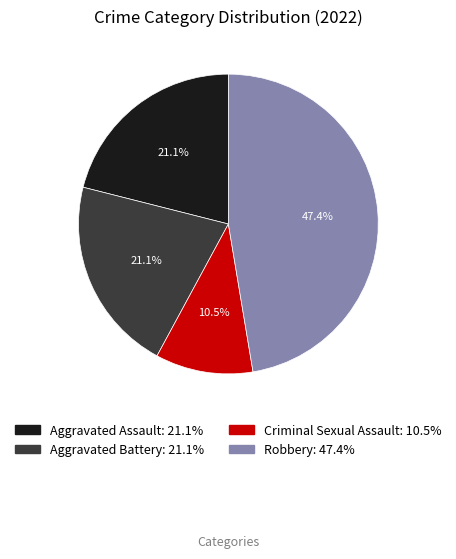

Between Aggravated Assault: 21.1% and Criminal Sexual Assault: 10.5%, which is larger?

Aggravated Assault: 21.1%